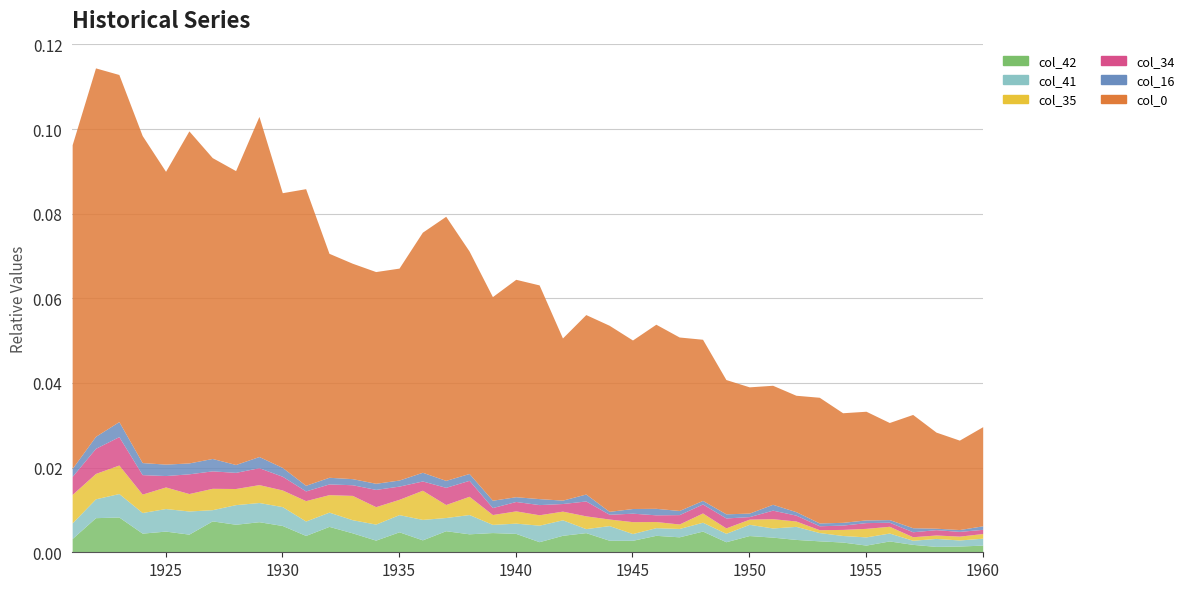

Reading right to left, transcribe all the data shown in this chart.

col_0: 1960=0.0	1959=0.0	1958=0.0	1957=0.0	1956=0.0	1955=0.0	1954=0.0	1953=0.0	1952=0.0	1951=0.0	1950=0.0	1949=0.0	1948=0.0	1947=0.0	1946=0.0	1945=0.0	1944=0.0	1943=0.0	1942=0.0	1941=0.1	1940=0.1	1939=0.0	1938=0.1	1937=0.1	1936=0.1	1935=0.1	1934=0.1	1933=0.1	1932=0.1	1931=0.1	1930=0.1	1929=0.1	1928=0.1	1927=0.1	1926=0.1	1925=0.1	1924=0.1	1923=0.1	1922=0.1	1921=0.1
col_16: 1960=0.0	1959=0.0	1958=0.0	1957=0.0	1956=0.0	1955=0.0	1954=0.0	1953=0.0	1952=0.0	1951=0.0	1950=0.0	1949=0.0	1948=0.0	1947=0.0	1946=0.0	1945=0.0	1944=0.0	1943=0.0	1942=0.0	1941=0.0	1940=0.0	1939=0.0	1938=0.0	1937=0.0	1936=0.0	1935=0.0	1934=0.0	1933=0.0	1932=0.0	1931=0.0	1930=0.0	1929=0.0	1928=0.0	1927=0.0	1926=0.0	1925=0.0	1924=0.0	1923=0.0	1922=0.0	1921=0.0
col_34: 1960=0.0	1959=0.0	1958=0.0	1957=0.0	1956=0.0	1955=0.0	1954=0.0	1953=0.0	1952=0.0	1951=0.0	1950=0.0	1949=0.0	1948=0.0	1947=0.0	1946=0.0	1945=0.0	1944=0.0	1943=0.0	1942=0.0	1941=0.0	1940=0.0	1939=0.0	1938=0.0	1937=0.0	1936=0.0	1935=0.0	1934=0.0	1933=0.0	1932=0.0	1931=0.0	1930=0.0	1929=0.0	1928=0.0	1927=0.0	1926=0.0	1925=0.0	1924=0.0	1923=0.0	1922=0.0	1921=0.0
col_35: 1960=0.0	1959=0.0	1958=0.0	1957=0.0	1956=0.0	1955=0.0	1954=0.0	1953=0.0	1952=0.0	1951=0.0	1950=0.0	1949=0.0	1948=0.0	1947=0.0	1946=0.0	1945=0.0	1944=0.0	1943=0.0	1942=0.0	1941=0.0	1940=0.0	1939=0.0	1938=0.0	1937=0.0	1936=0.0	1935=0.0	1934=0.0	1933=0.0	1932=0.0	1931=0.0	1930=0.0	1929=0.0	1928=0.0	1927=0.0	1926=0.0	1925=0.0	1924=0.0	1923=0.0	1922=0.0	1921=0.0
col_41: 1960=0.0	1959=0.0	1958=0.0	1957=0.0	1956=0.0	1955=0.0	1954=0.0	1953=0.0	1952=0.0	1951=0.0	1950=0.0	1949=0.0	1948=0.0	1947=0.0	1946=0.0	1945=0.0	1944=0.0	1943=0.0	1942=0.0	1941=0.0	1940=0.0	1939=0.0	1938=0.0	1937=0.0	1936=0.0	1935=0.0	1934=0.0	1933=0.0	1932=0.0	1931=0.0	1930=0.0	1929=0.0	1928=0.0	1927=0.0	1926=0.0	1925=0.0	1924=0.0	1923=0.0	1922=0.0	1921=0.0
col_42: 1960=0.0	1959=0.0	1958=0.0	1957=0.0	1956=0.0	1955=0.0	1954=0.0	1953=0.0	1952=0.0	1951=0.0	1950=0.0	1949=0.0	1948=0.0	1947=0.0	1946=0.0	1945=0.0	1944=0.0	1943=0.0	1942=0.0	1941=0.0	1940=0.0	1939=0.0	1938=0.0	1937=0.0	1936=0.0	1935=0.0	1934=0.0	1933=0.0	1932=0.0	1931=0.0	1930=0.0	1929=0.0	1928=0.0	1927=0.0	1926=0.0	1925=0.0	1924=0.0	1923=0.0	1922=0.0	1921=0.0